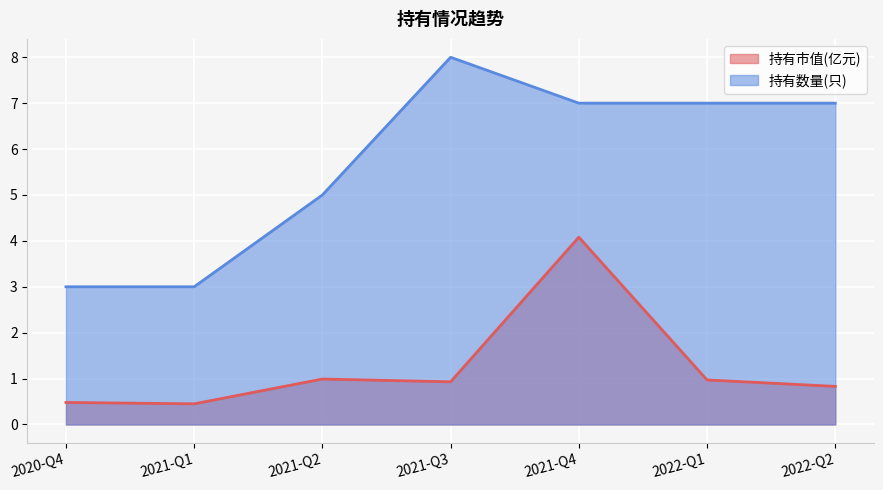

True or false: 持有数量(只) has a value of 3.0 at 2020-Q4.

True